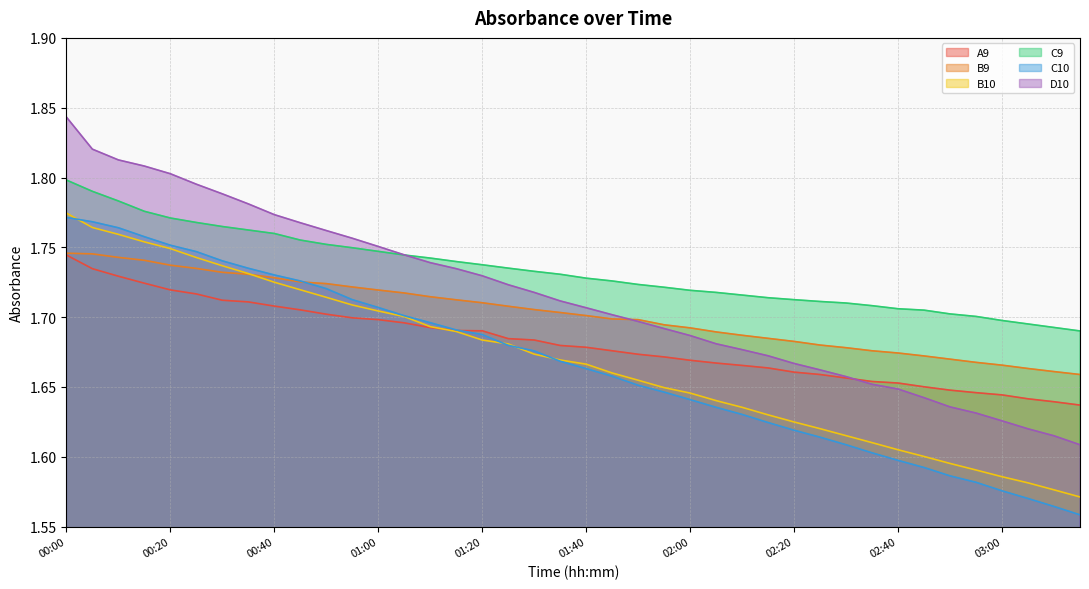

After their last crossing, which series has the higher values: B9 or D10?

B9